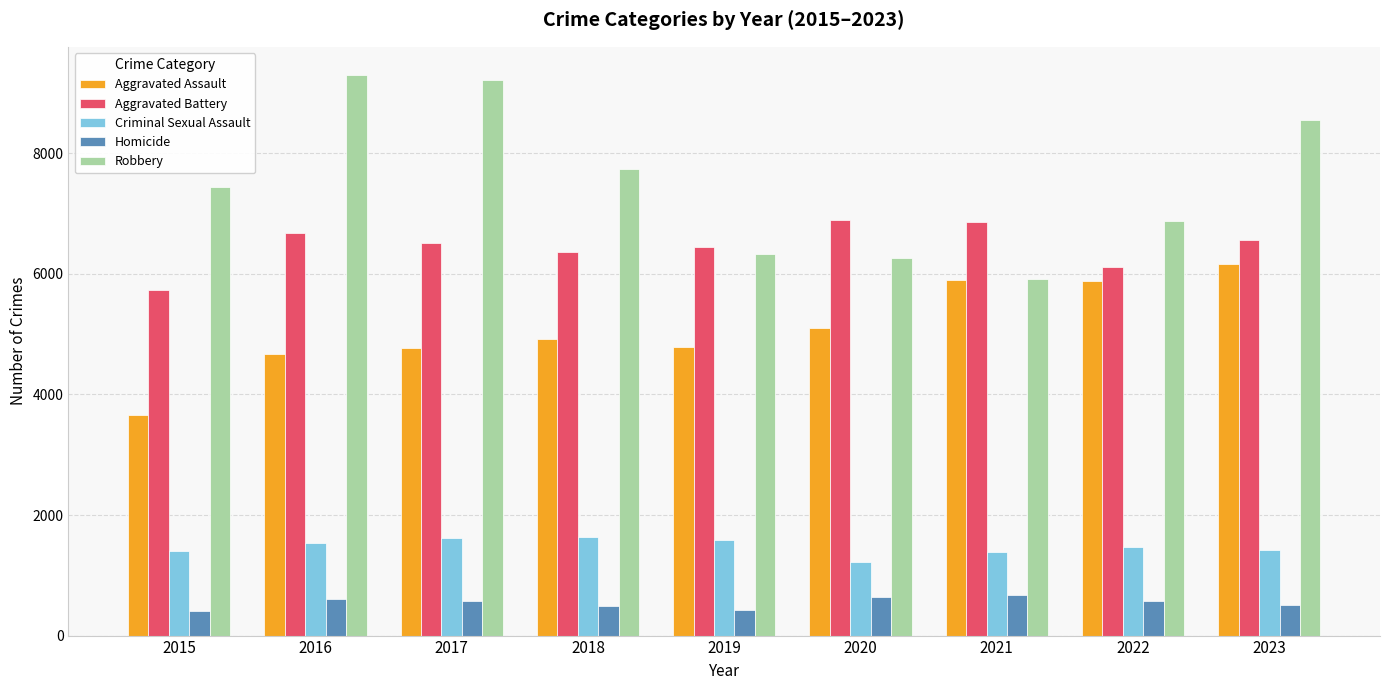

How many values in the Aggravated Assault series are below 4915?

4